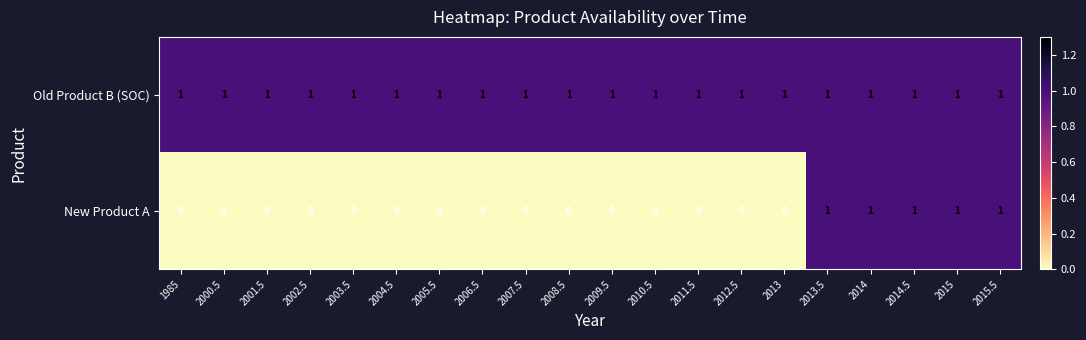

What is the total value across all series at 2003.5?

1